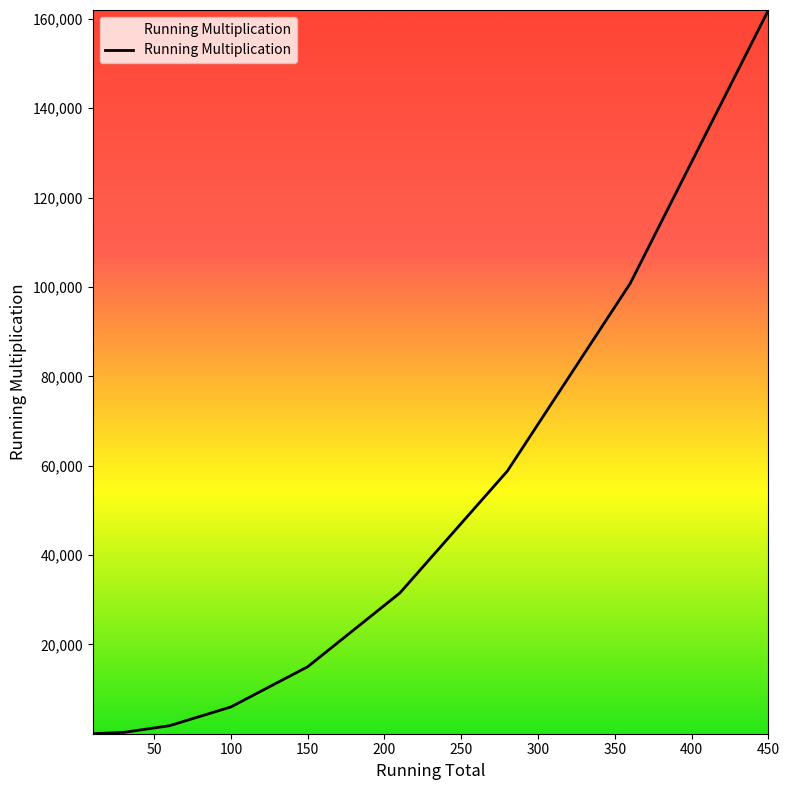

What is the greatest value displayed?

162000